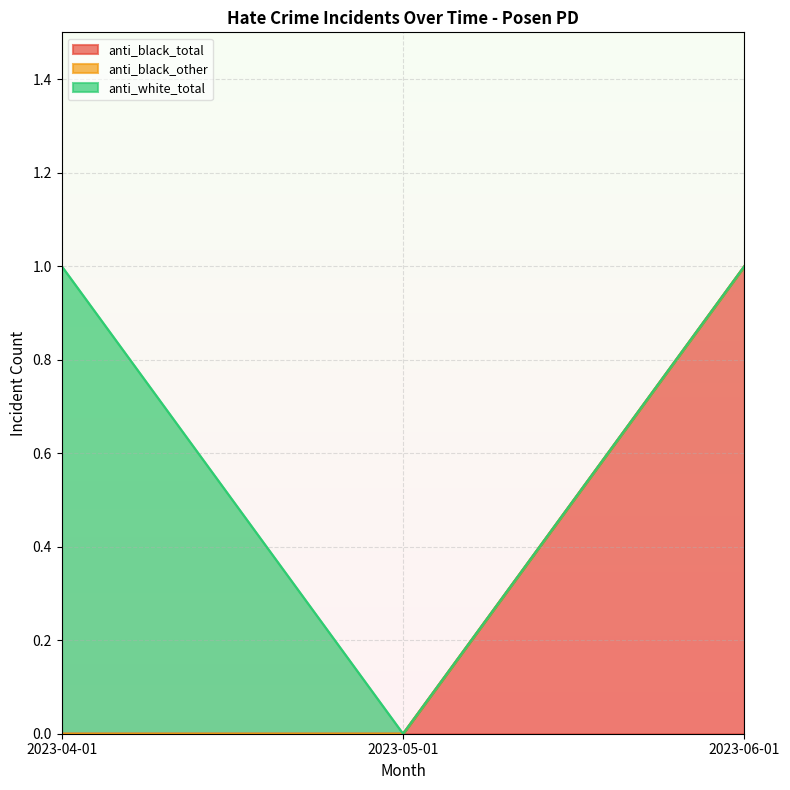

Reading left to right, extract all data points from this chart.

anti_black_total: 0	0	1
anti_black_other: 0	0	0
anti_white_total: 1	0	0